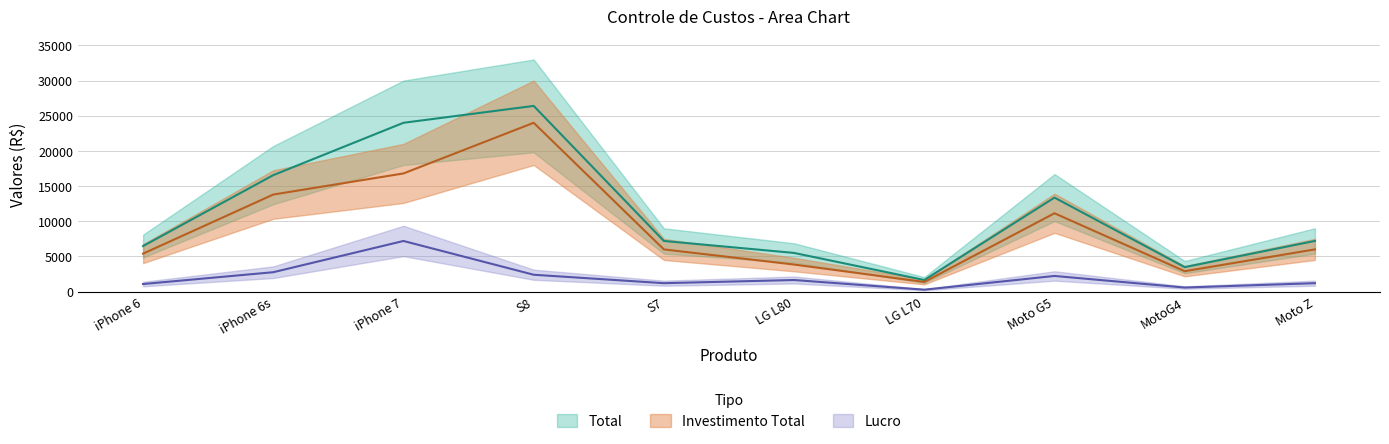

What is the difference between the Lucro values at Moto G5 and LG L70?

1952.8